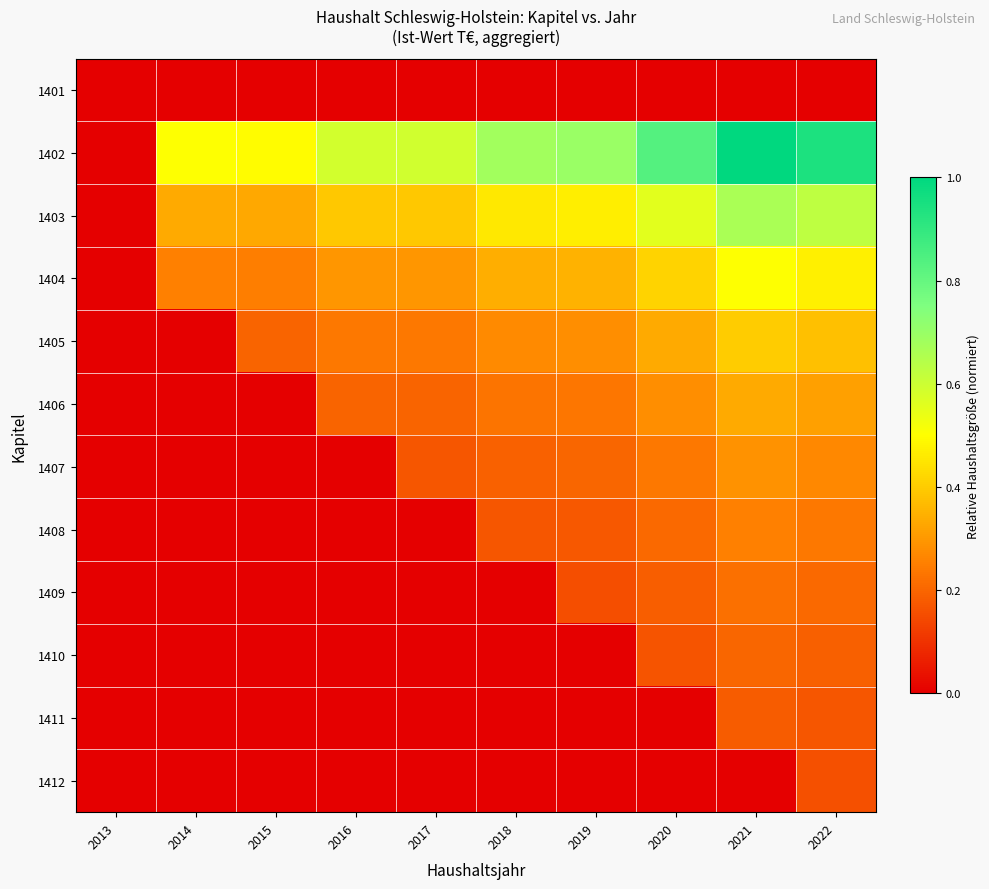

At which category does the chart reach its minimum across all series?

2013